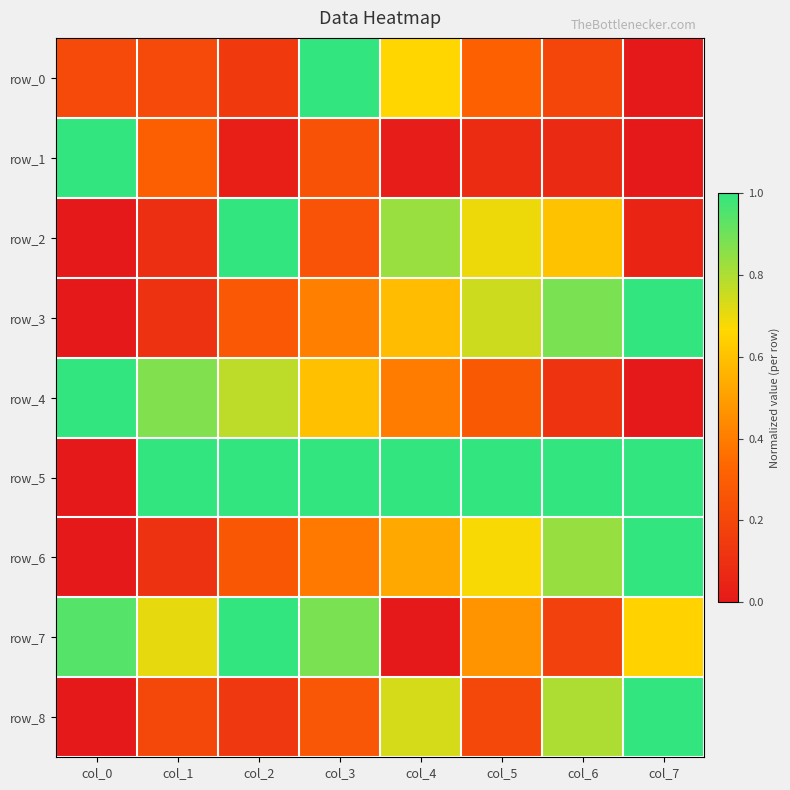

List the series in order of their peak value, highest first.

row_0, row_1, row_2, row_3, row_4, row_5, row_6, row_7, row_8